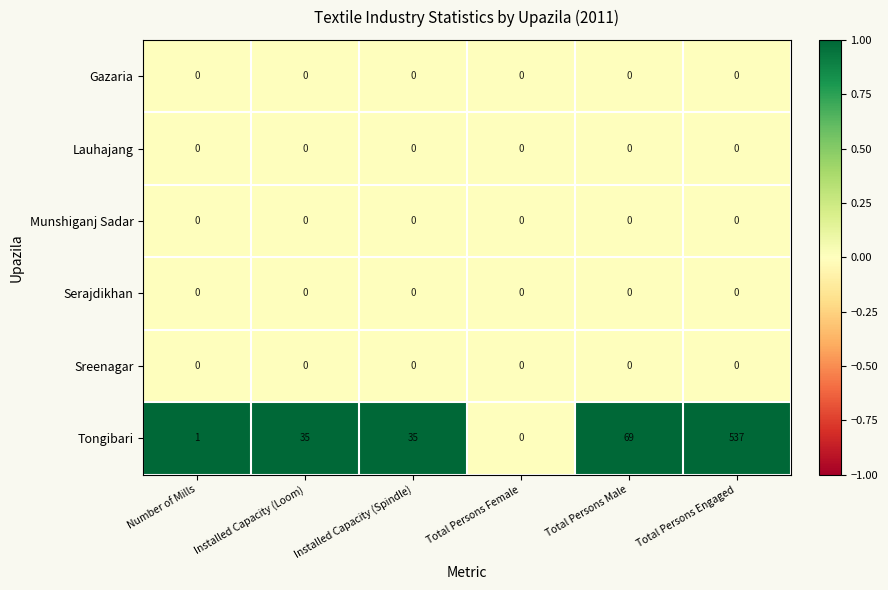

What value does the Tongibari series have at Installed Capacity (Loom), to the nearest 10?

40